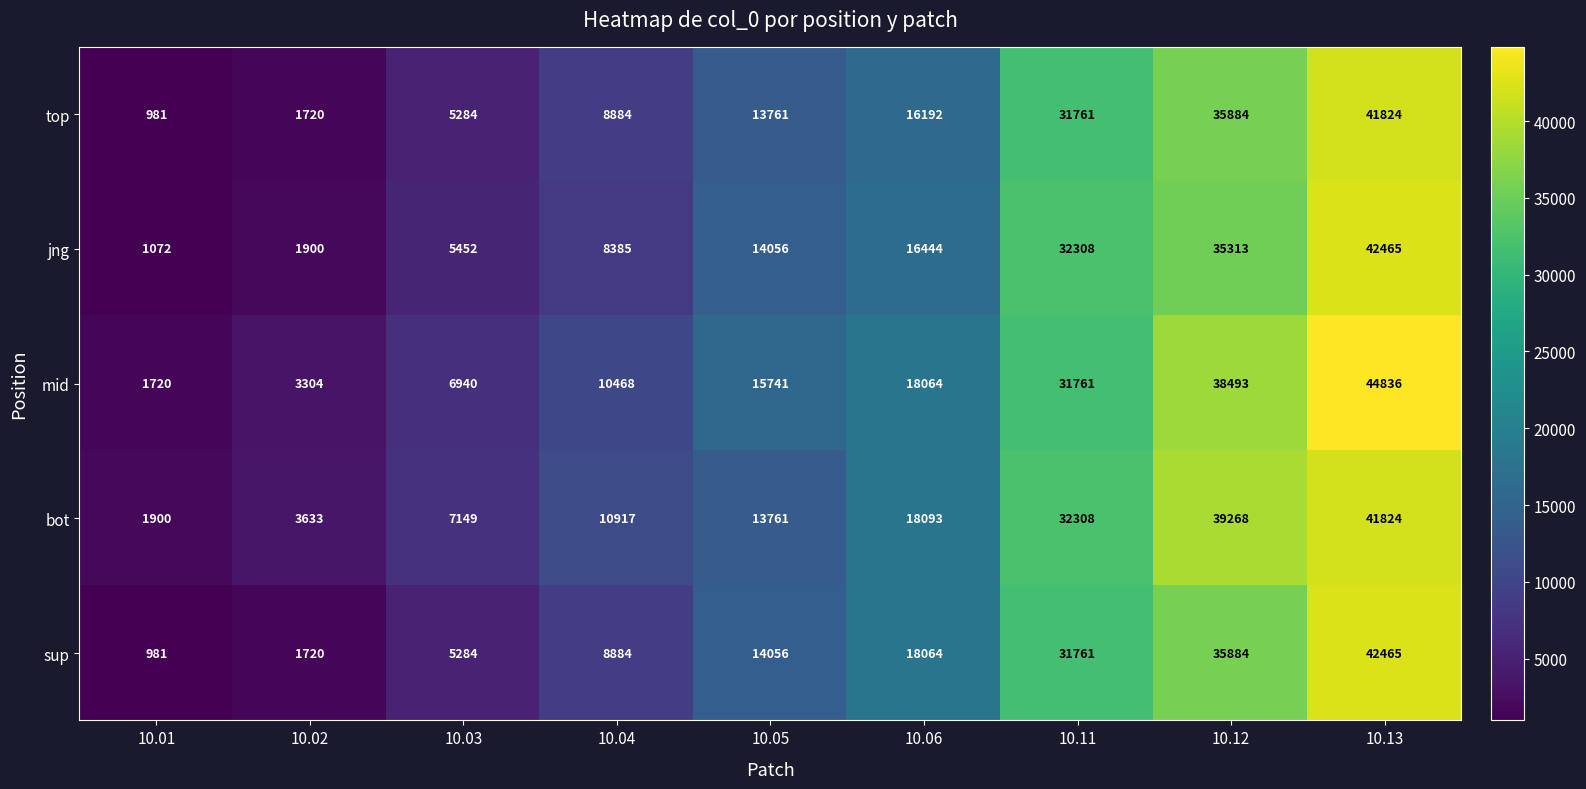

The value of bot at 10.01 is 1900. True or false?

True